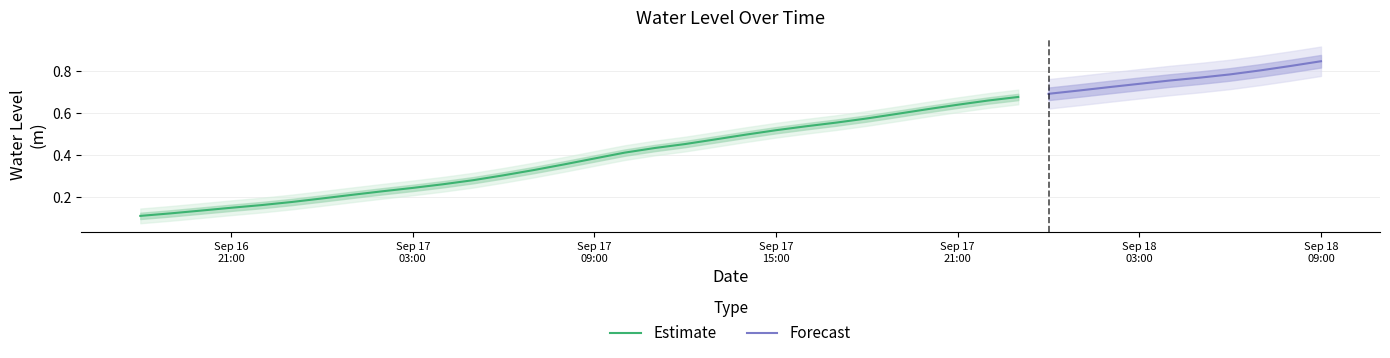

What position from the left is 2025-09-16 19:00:00?

2